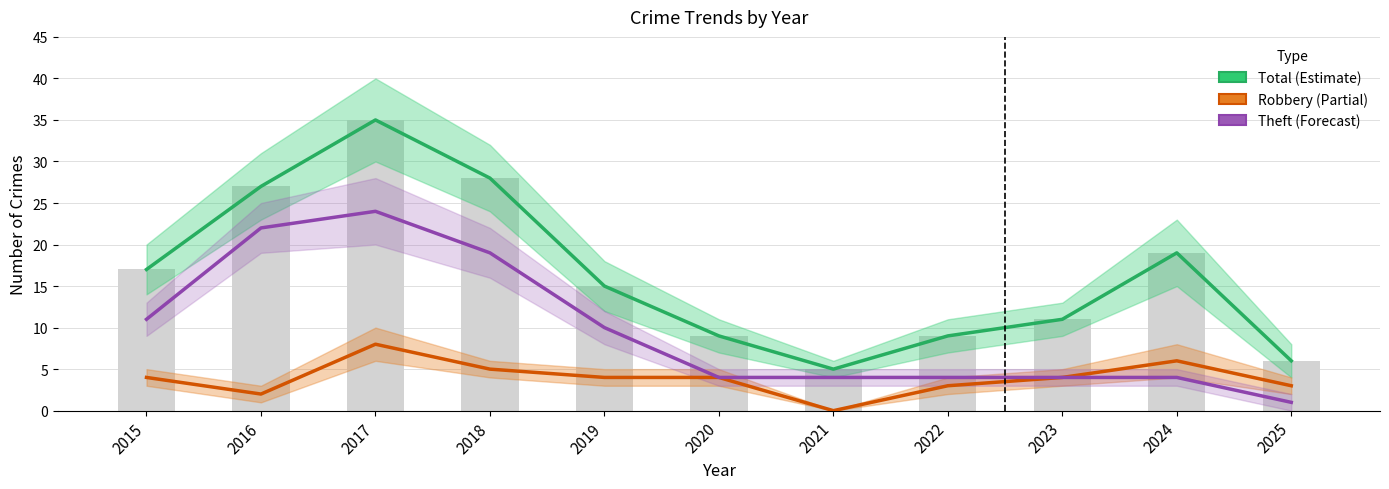

List the series in order of their overall mean, lowest first.

Robbery (Partial), Theft (Forecast), Total (Estimate)